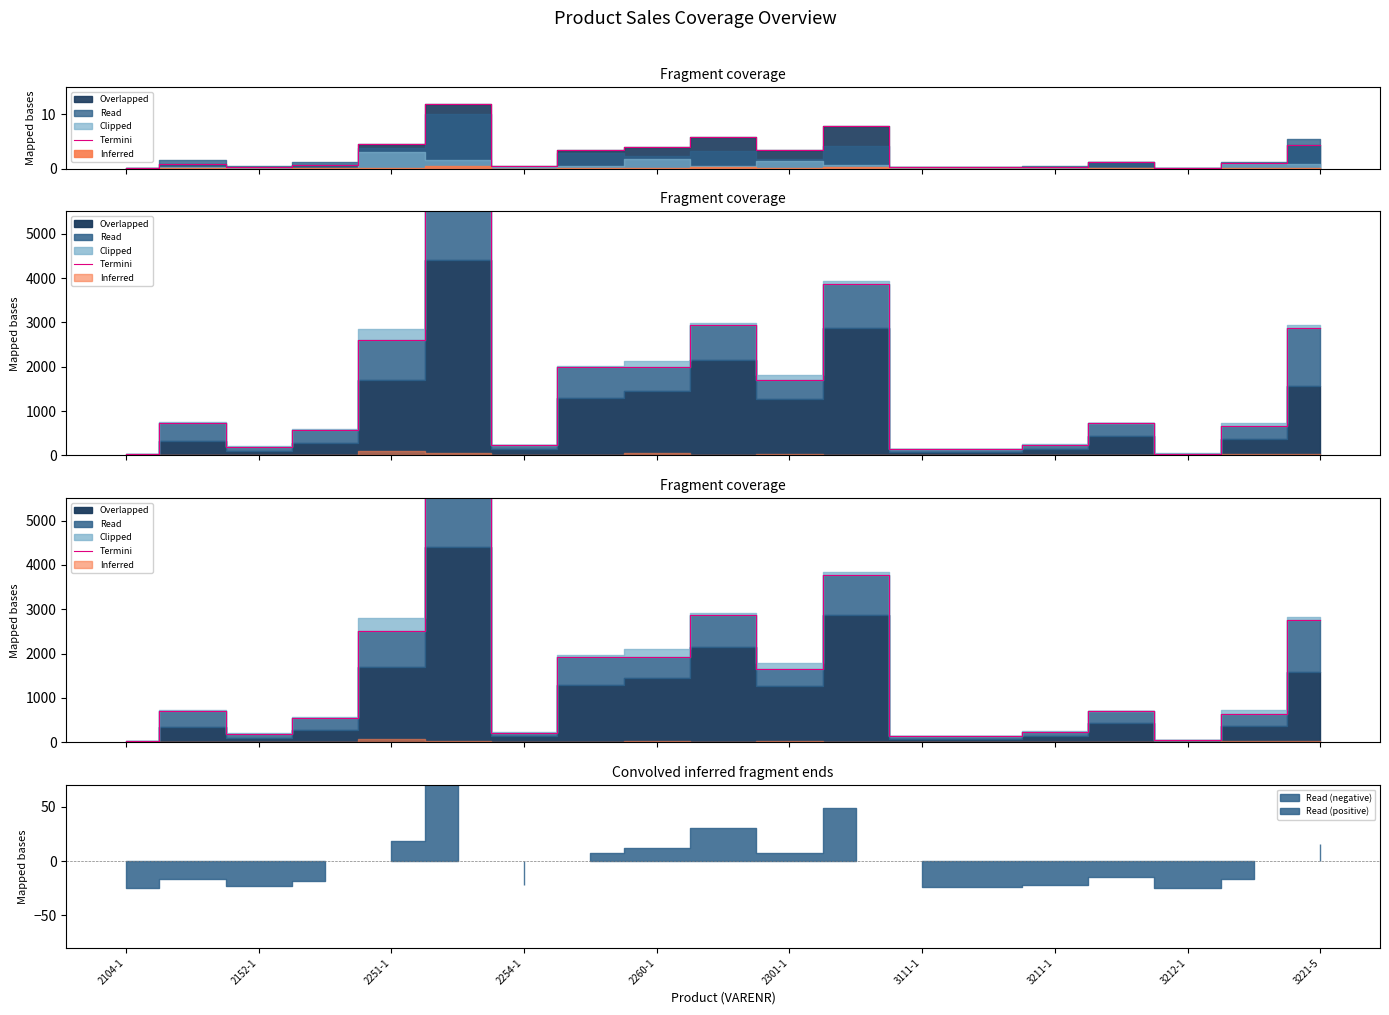

Count the number of categories in the chart.

19